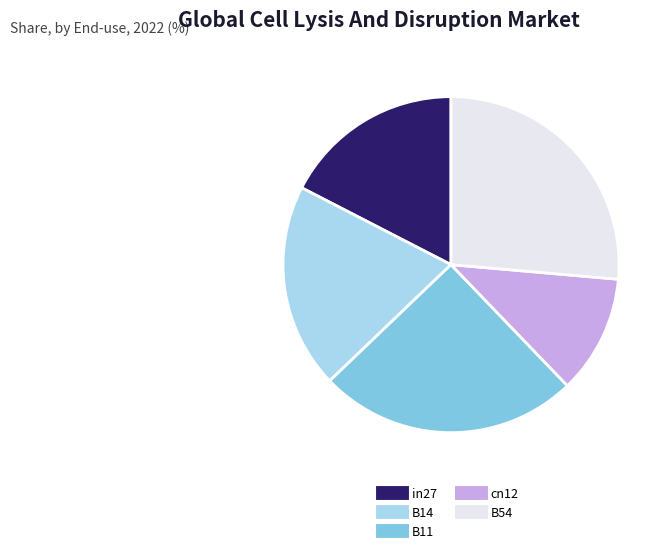

Approximately how many times larger is the value at B54 compared to B11?

1.1